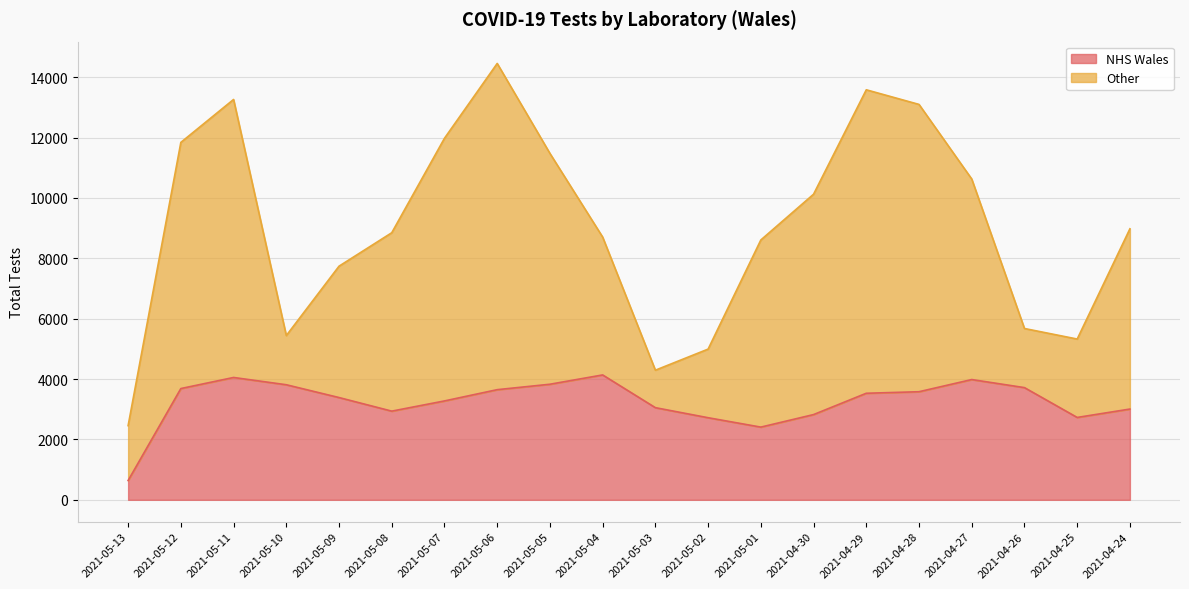

Which category has the lowest value across all series?

2021-05-13